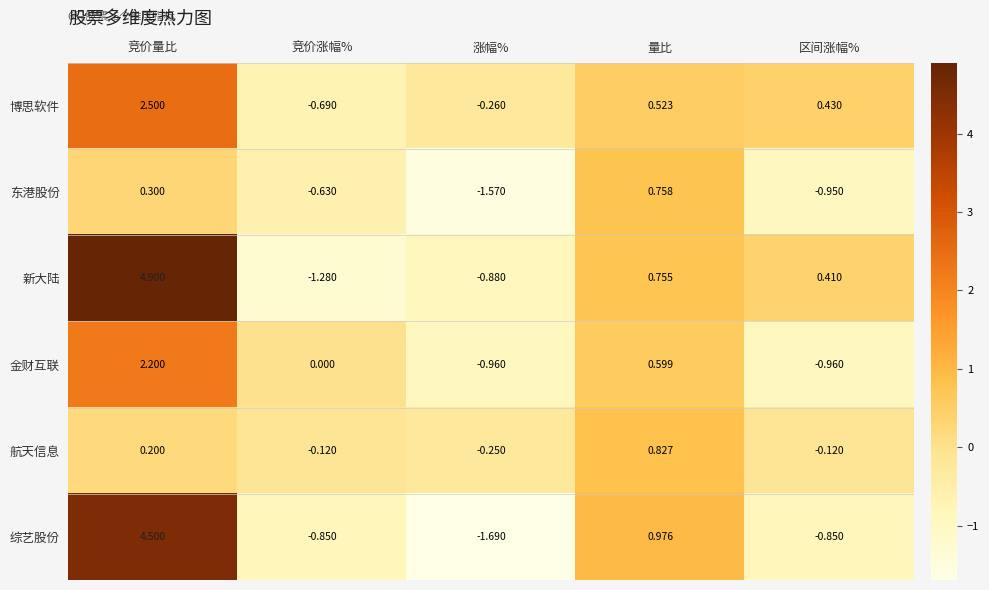

Where does the 新大陆 series first go above 0?

竞价量比